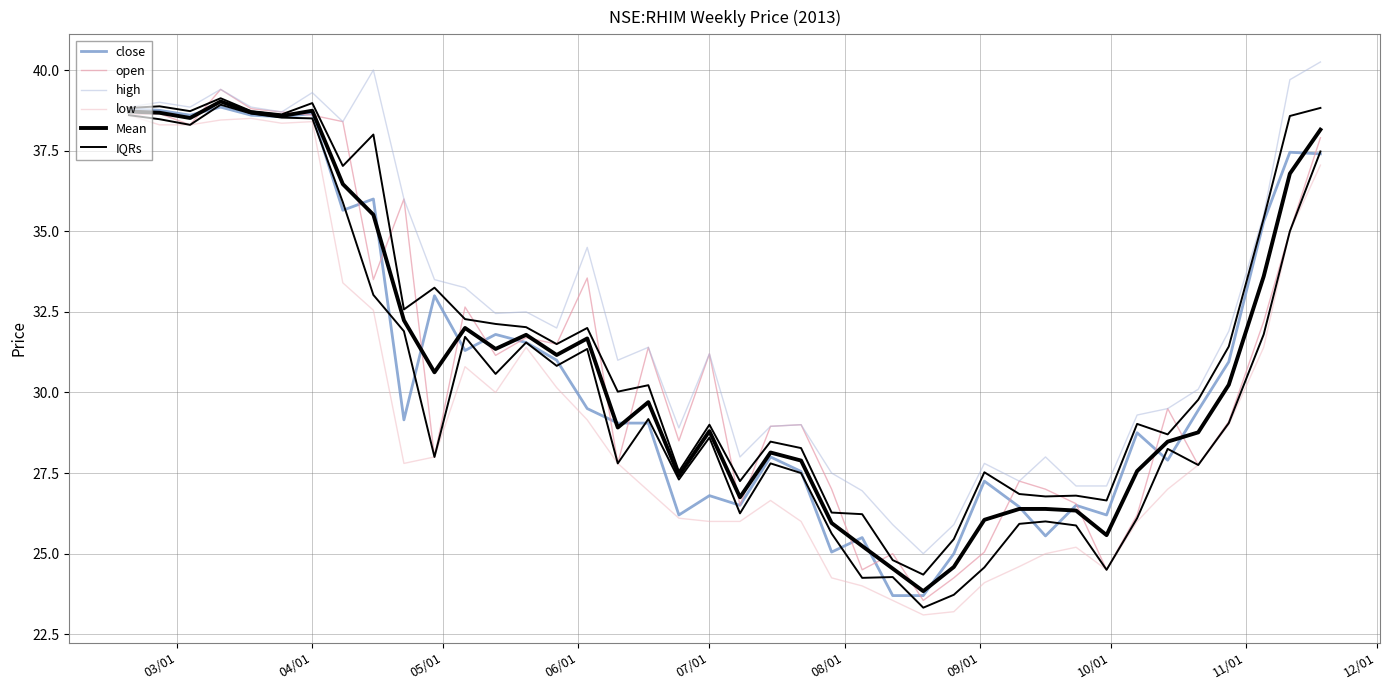

How many intersections are there between open and IQRs?

19